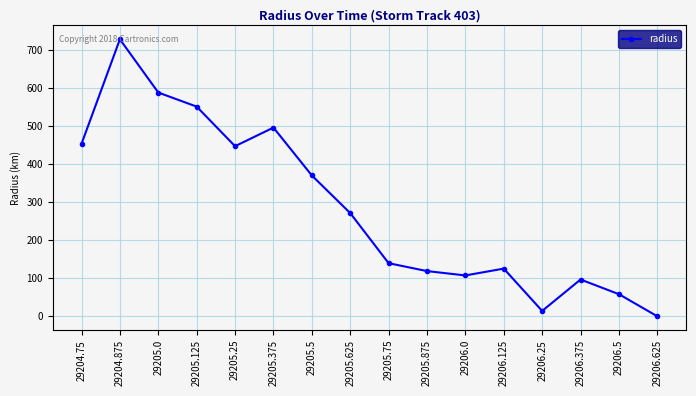

What is the sum of the values at 29206.125 and 29204.875?

853.5